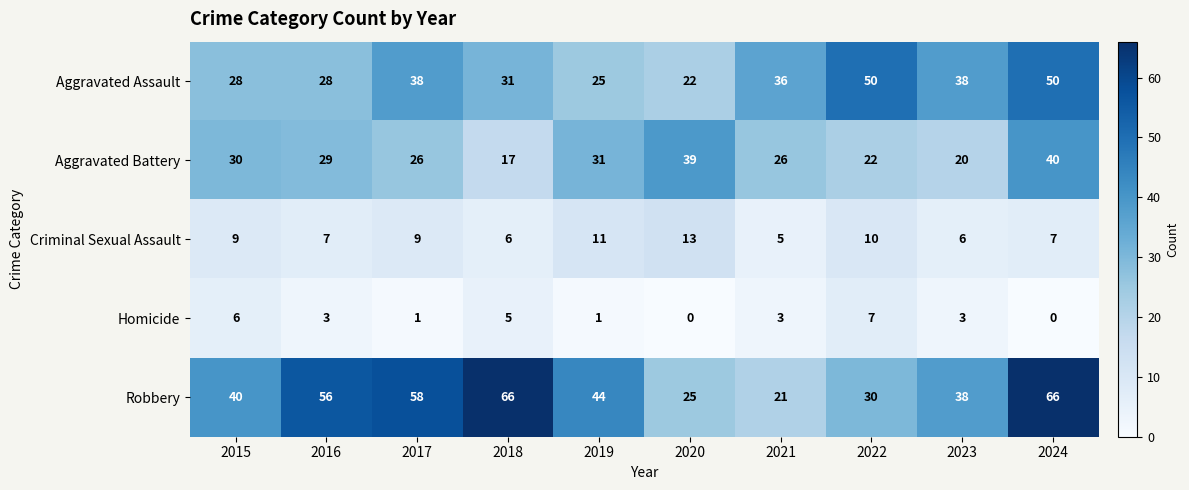

The value of Robbery at 2015 is 40. True or false?

True